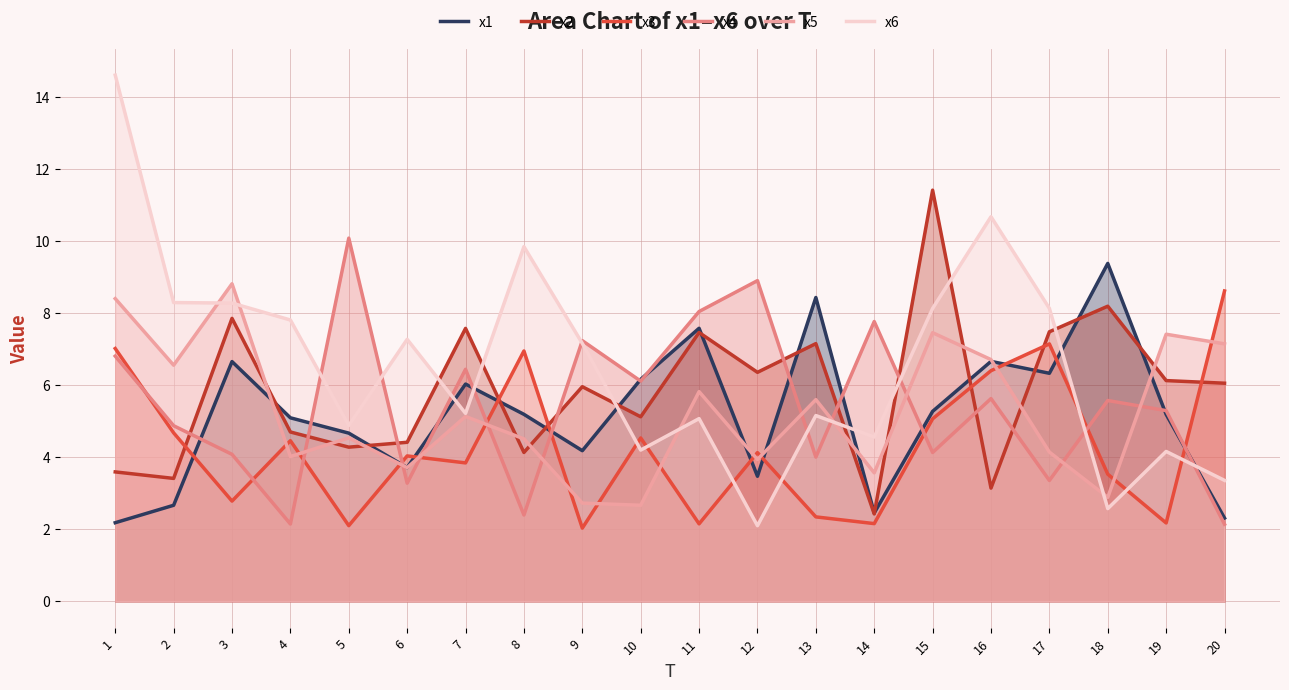

Is it true that x2 equals 8.1 at 4?

False